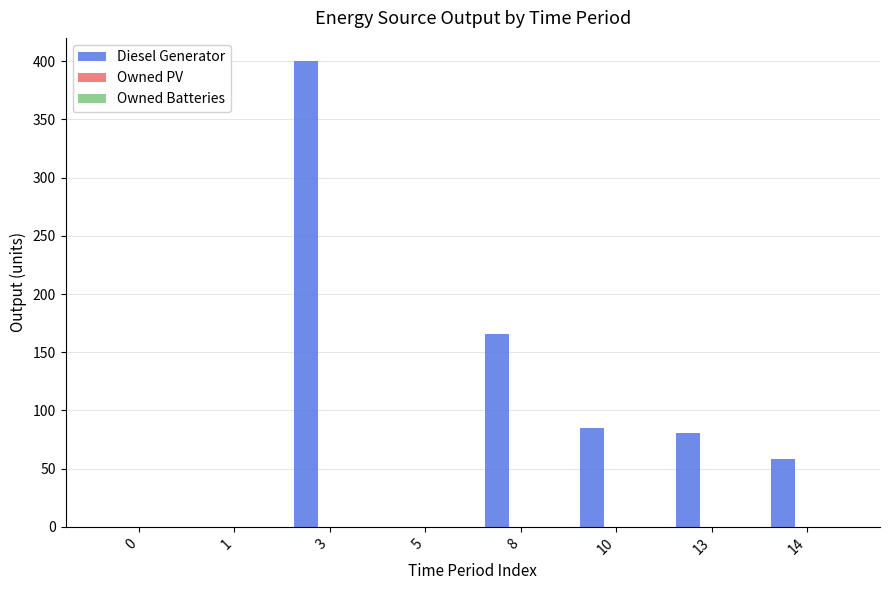

What is the sum of all values?

790